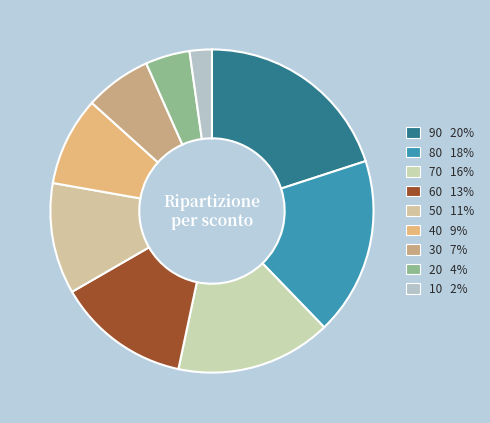

Is there any slice that represents more than half of the pie?

No